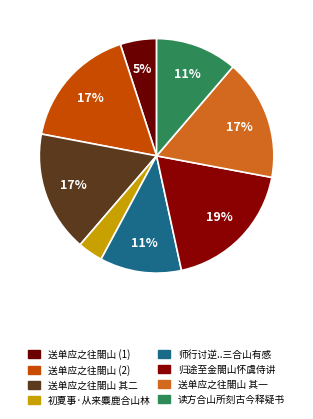

Does 送单应之往閤山 其一 account for over 50% of the chart?

No